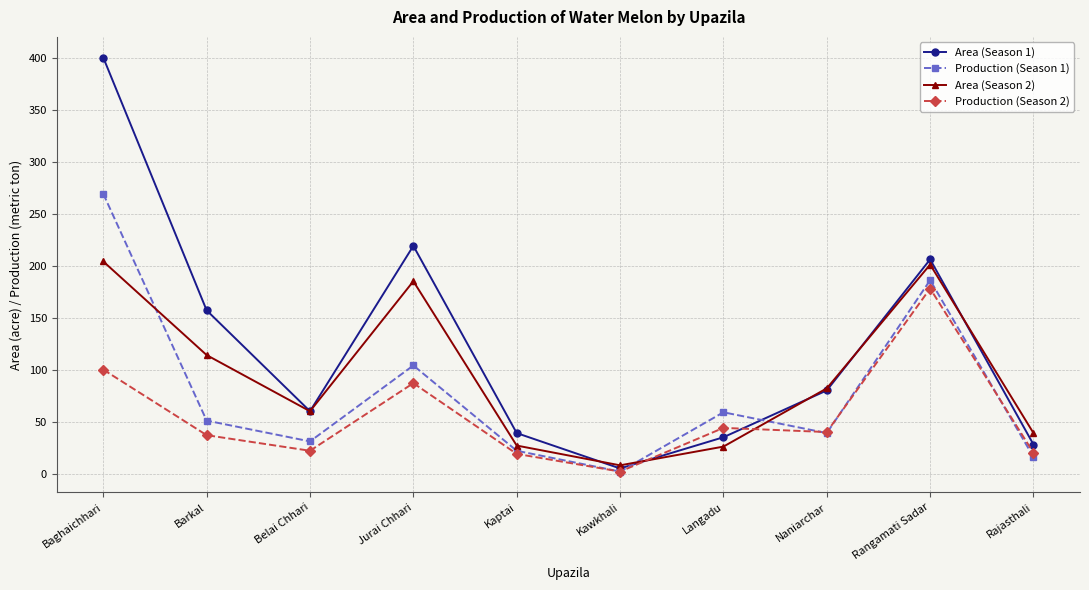

At which category does Production (Season 2) reach its first local peak?

Jurai Chhari